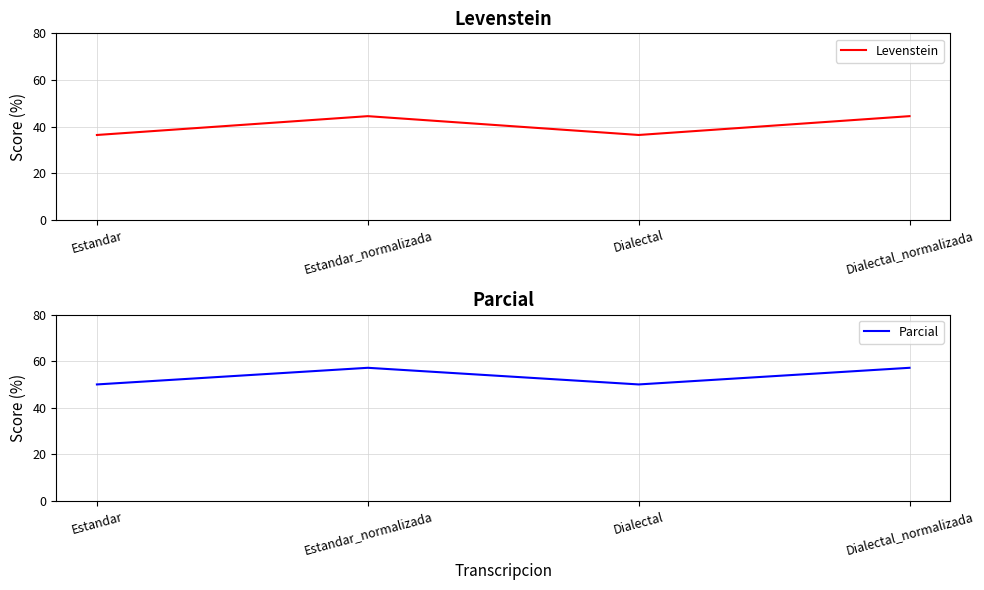

At which label is Parcial closest to 53?

Estandar